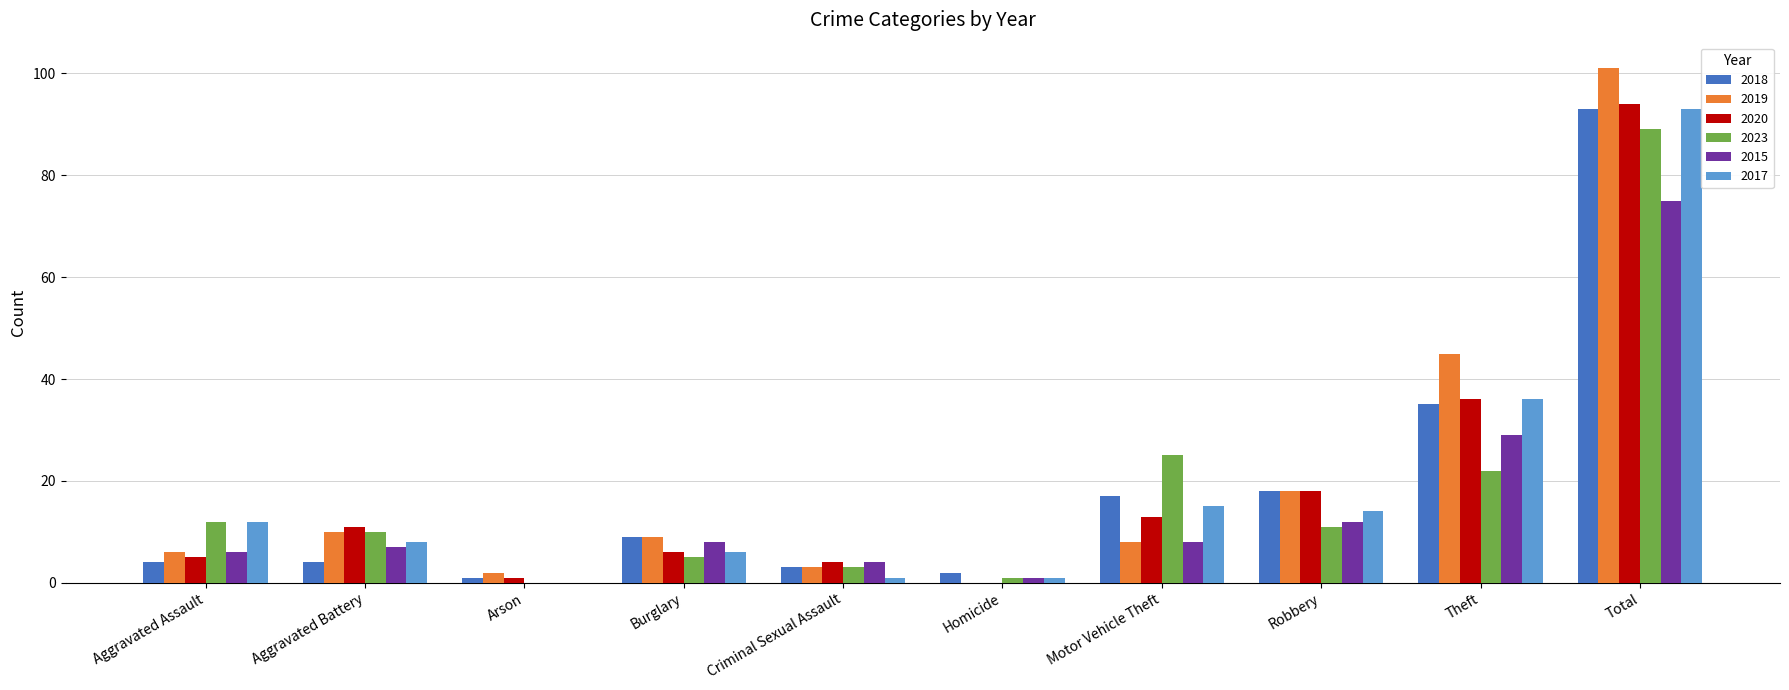

Reading left to right, transcribe all the data shown in this chart.

2018: 4	4	1	9	3	2	17	18	35	93
2019: 6	10	2	9	3	0	8	18	45	101
2020: 5	11	1	6	4	0	13	18	36	94
2023: 12	10	0	5	3	1	25	11	22	89
2015: 6	7	0	8	4	1	8	12	29	75
2017: 12	8	0	6	1	1	15	14	36	93